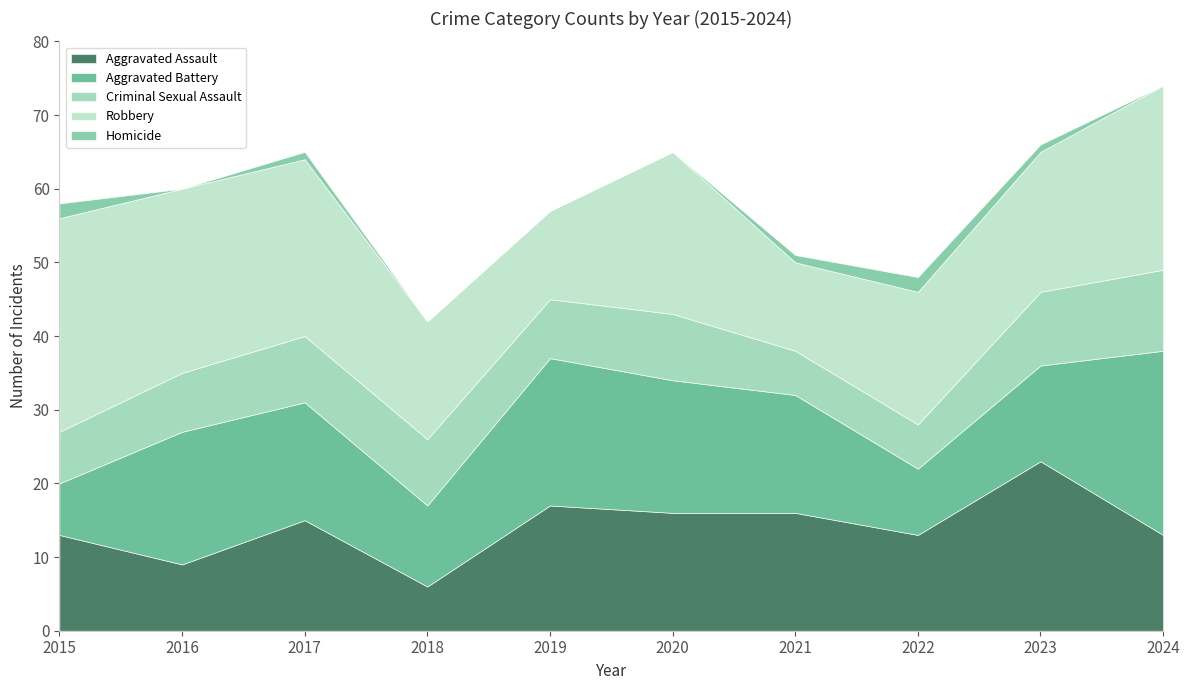

Count the number of data series in this chart.

5